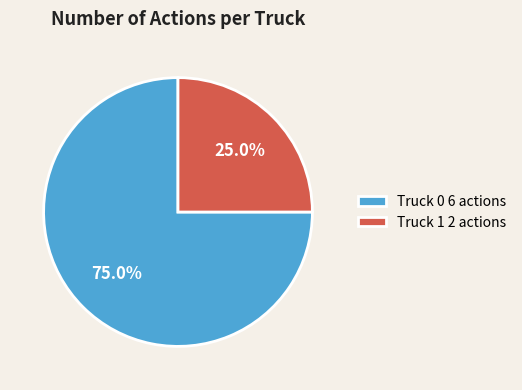

Does any single category account for the majority?

Yes